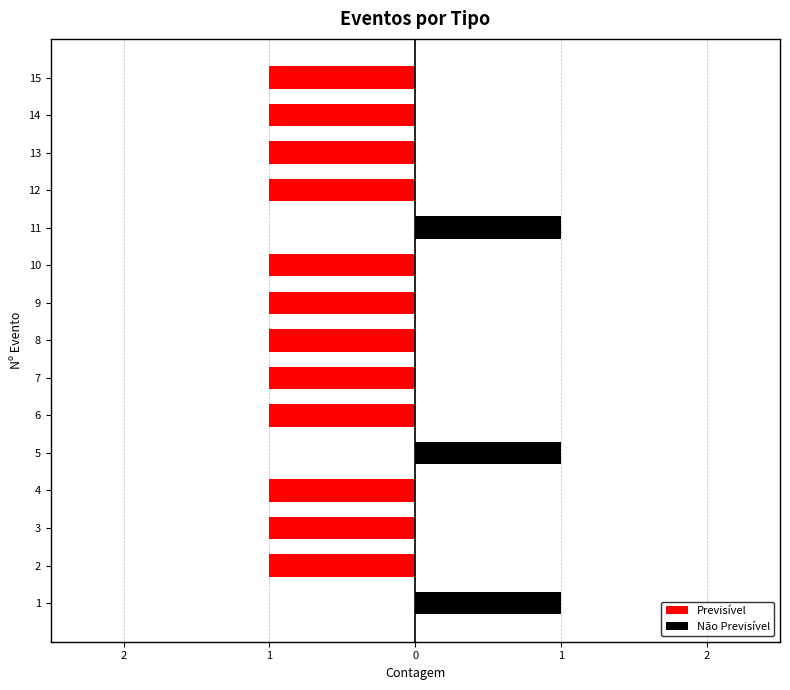

The value of Previsível at 9 is -1. True or false?

False